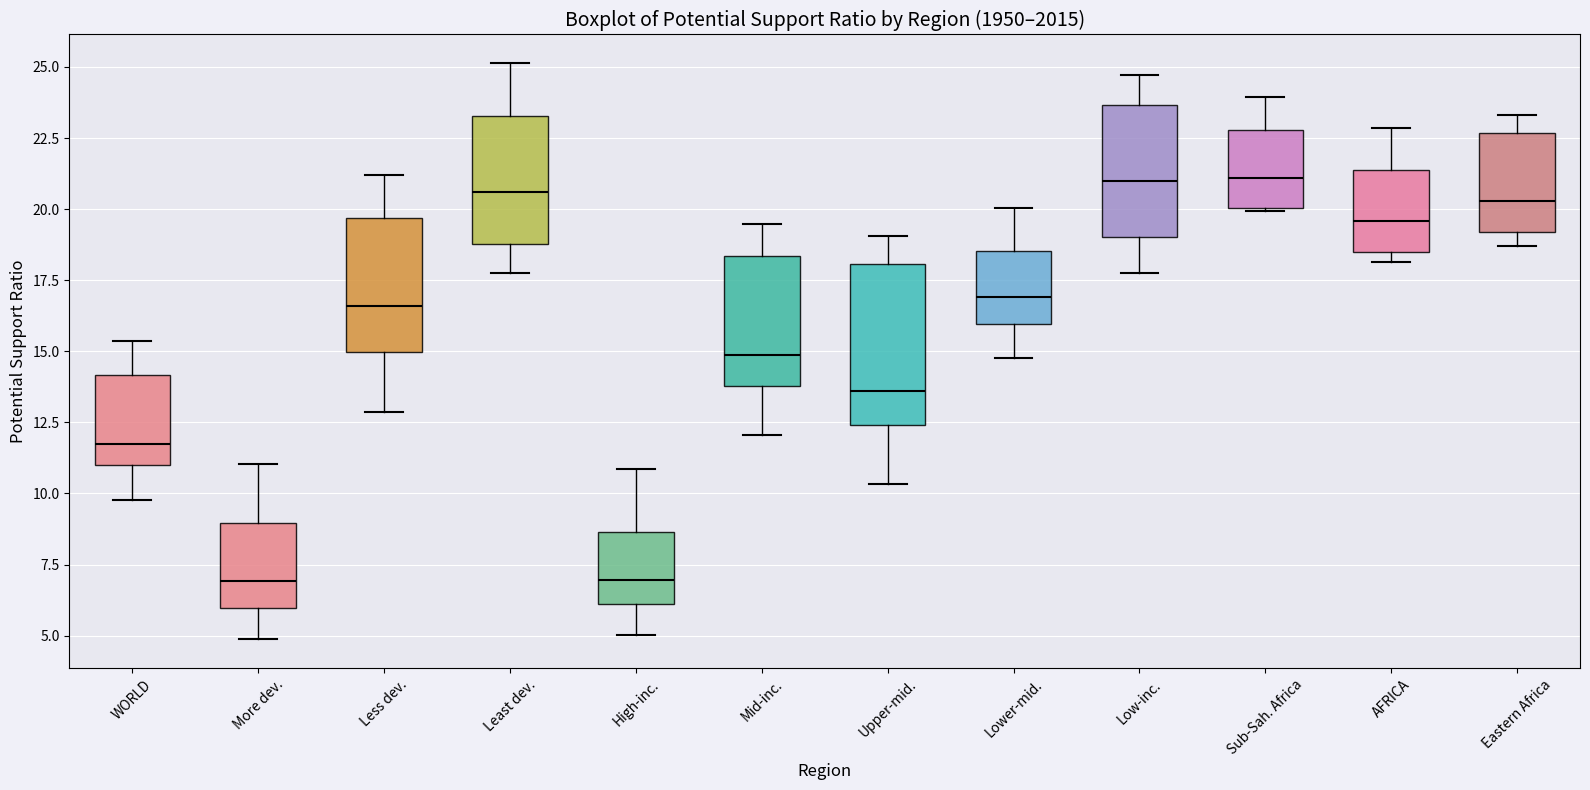

Reading left to right, transcribe this box plot: for each box, give where its median line is, the range the box spans, and where its two whiskers end, as read against the y-axis. The values are not printed on the chart, so give them approximately, as read against the axis.

WORLD: median 11.5, box 11.0 to 14.0, whiskers 10.0 to 15.5
More dev.: median 7.0, box 6.0 to 9.0, whiskers 5.0 to 11.0
Less dev.: median 16.5, box 15.0 to 19.5, whiskers 13.0 to 21.0
Least dev.: median 20.5, box 19.0 to 23.5, whiskers 18.0 to 25.0
High-inc.: median 7.0, box 6.0 to 8.5, whiskers 5.0 to 11.0
Mid-inc.: median 15.0, box 14.0 to 18.5, whiskers 12.0 to 19.5
Upper-mid.: median 13.5, box 12.5 to 18.0, whiskers 10.5 to 19.0
Lower-mid.: median 17.0, box 16.0 to 18.5, whiskers 15.0 to 20.0
Low-inc.: median 21.0, box 19.0 to 23.5, whiskers 18.0 to 24.5
Sub-Sah. Africa: median 21.0, box 20.0 to 23.0, whiskers 20.0 to 24.0
AFRICA: median 19.5, box 18.5 to 21.5, whiskers 18.0 to 23.0
Eastern Africa: median 20.5, box 19.0 to 22.5, whiskers 18.5 to 23.5